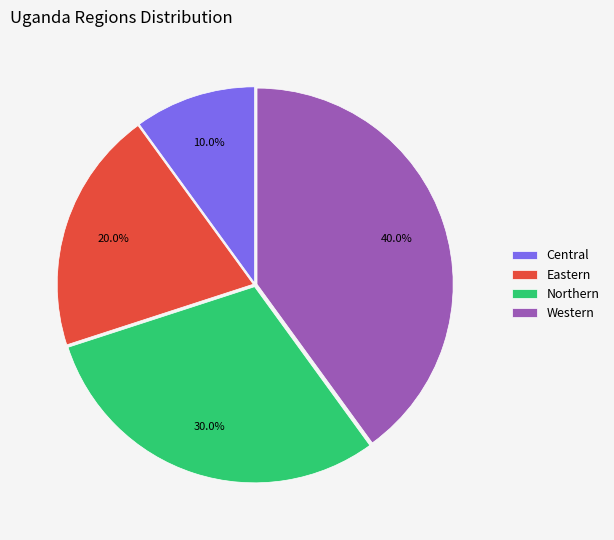

To the nearest percent, what percentage of the pie is Northern?

30%